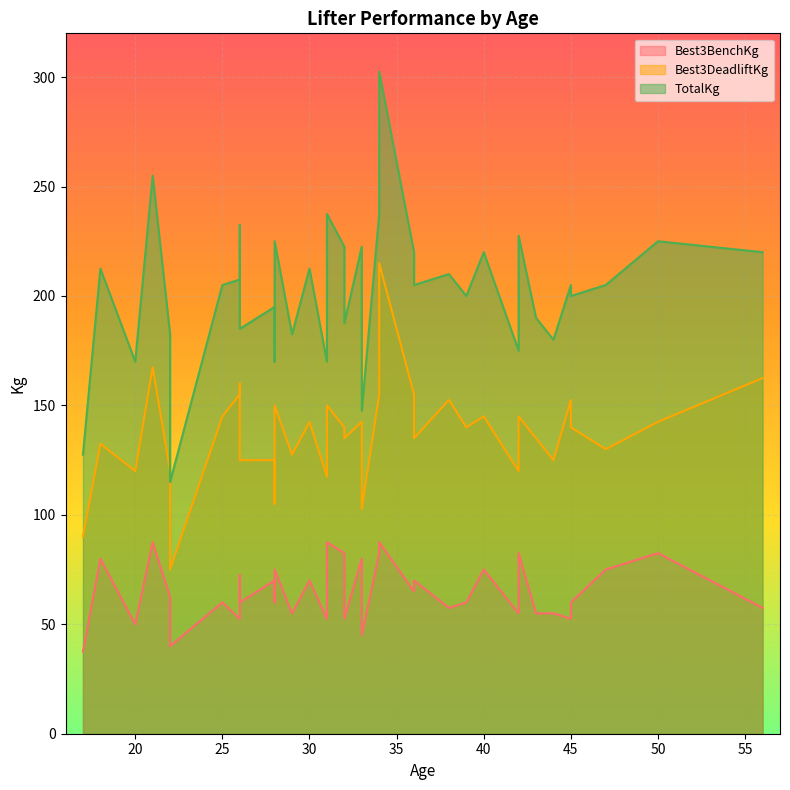

List the series in order of their peak value, lowest first.

Best3BenchKg, Best3DeadliftKg, TotalKg